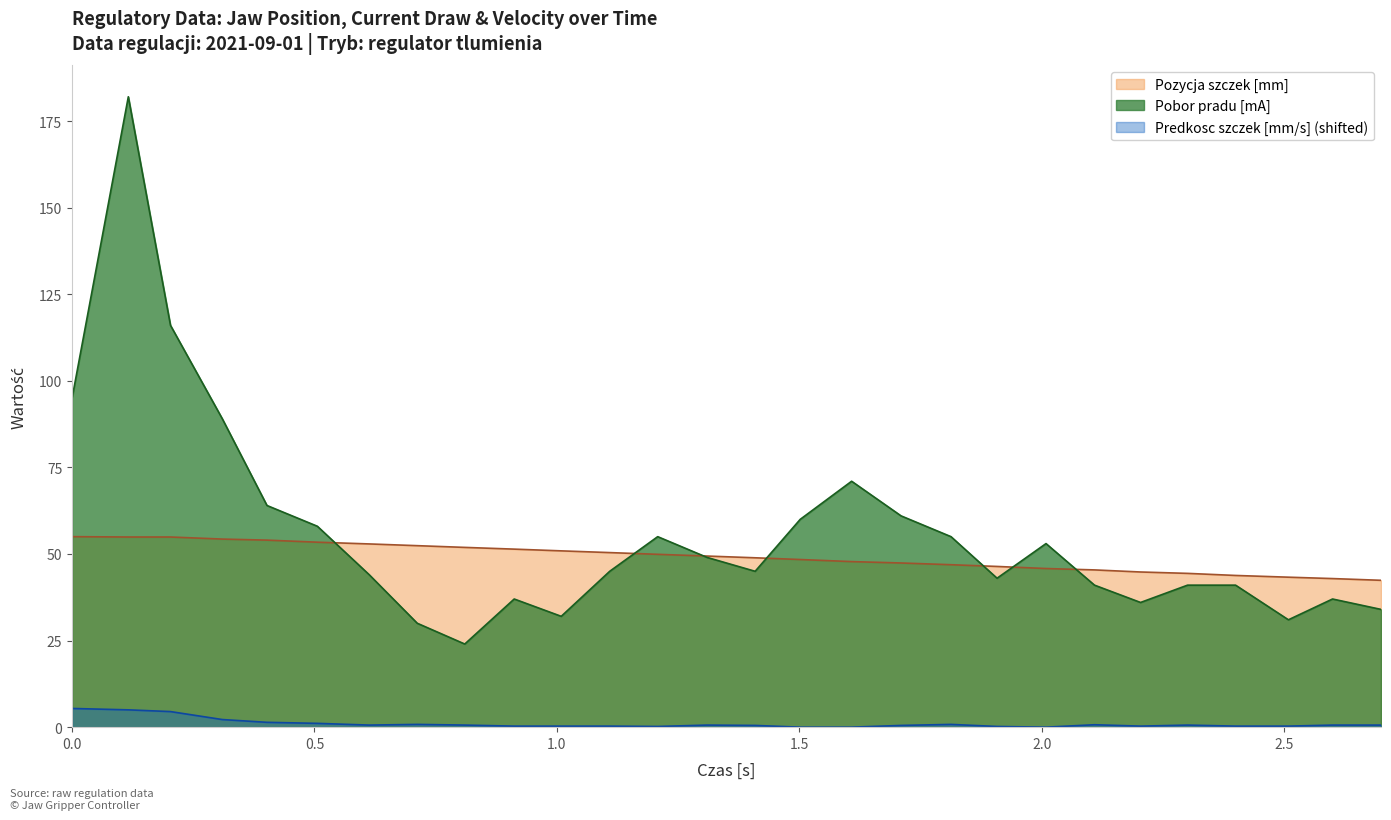

Which series has the widest spread of values?

Pobor pradu [mA]